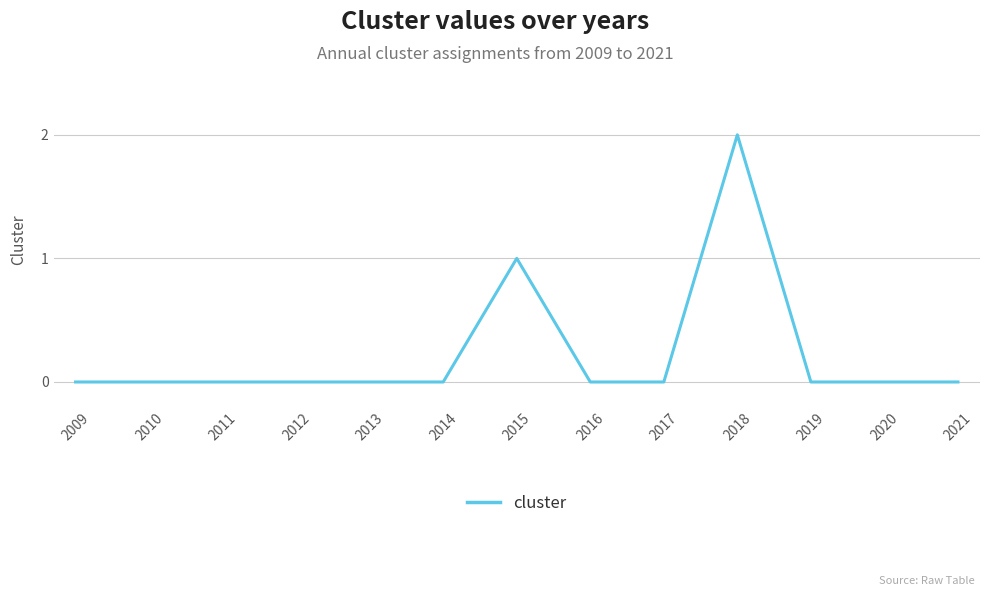

How many lines are shown in the chart?

1